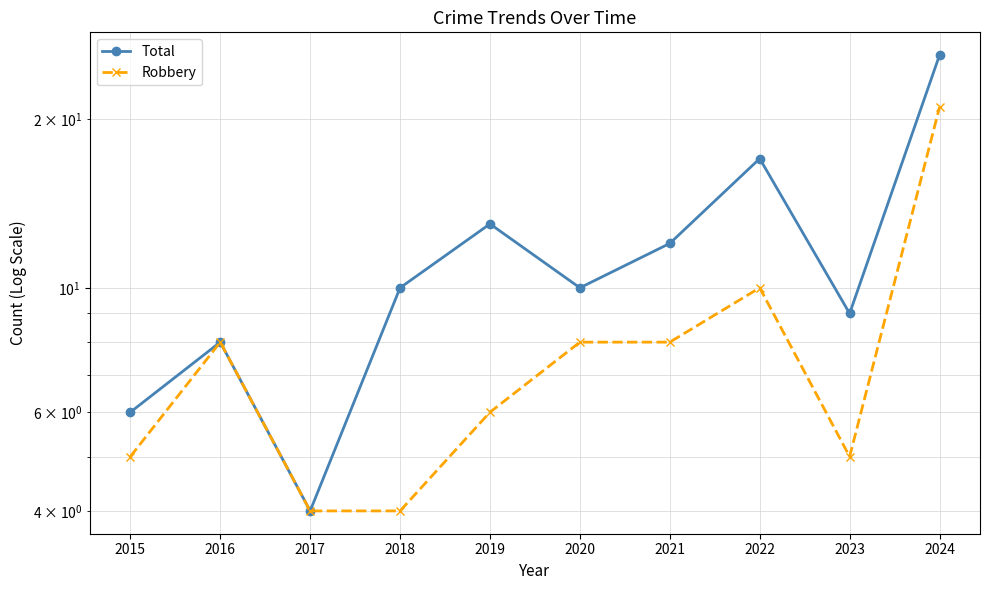

Which category has the lowest value in the Total series?

2017